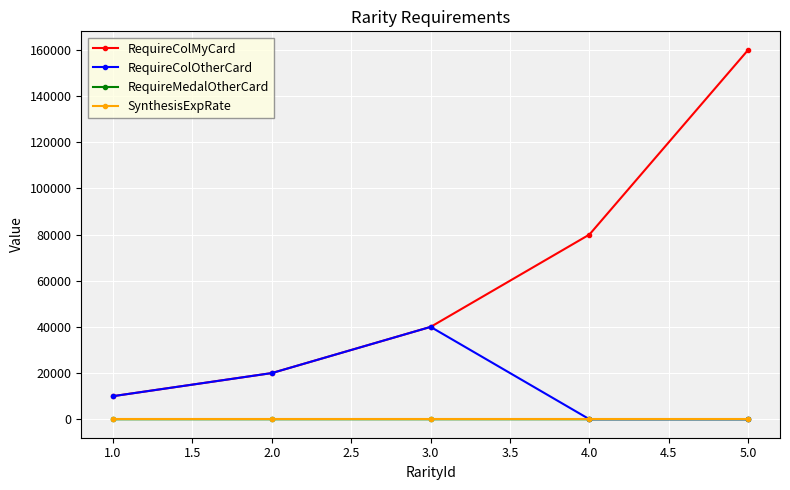

What are all the series names shown in the legend?

RequireColMyCard, RequireColOtherCard, RequireMedalOtherCard, SynthesisExpRate